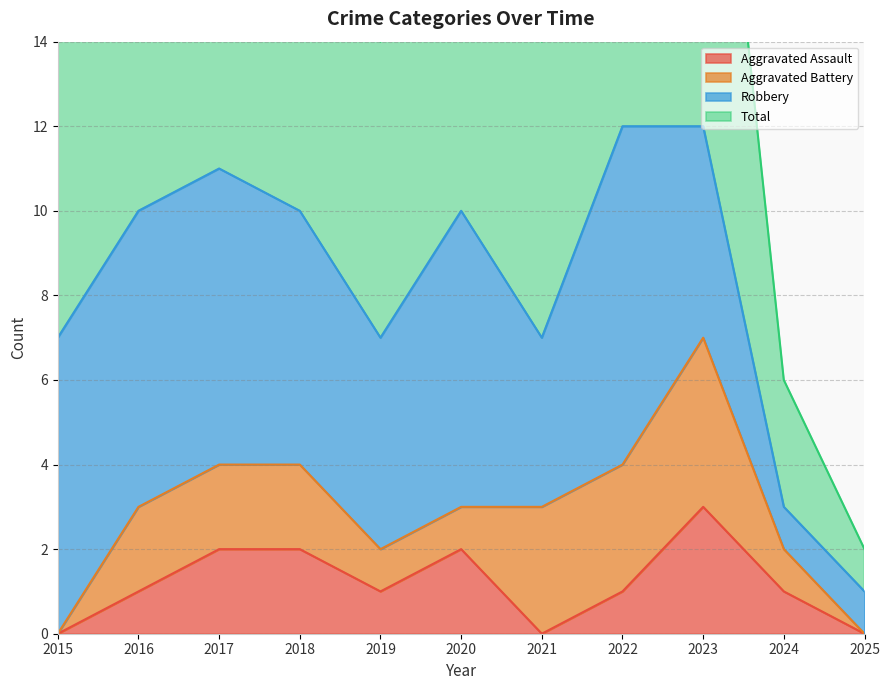

Is it true that Aggravated Assault equals 1 at 2022?

True